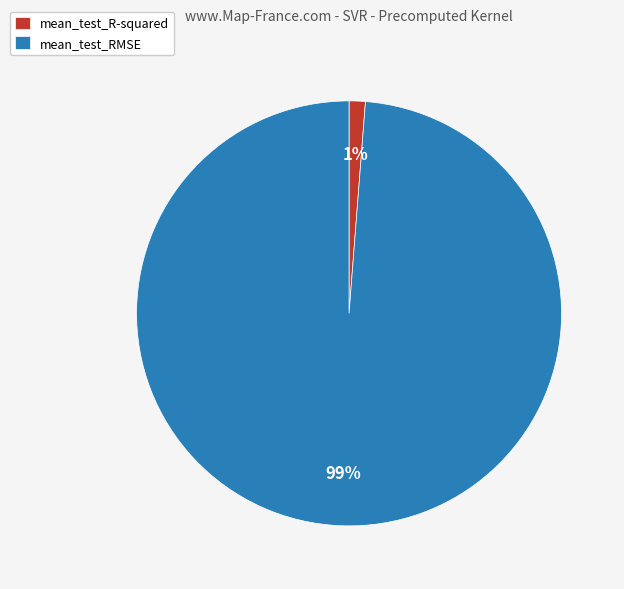

What is the largest slice in the pie chart?

mean_test_RMSE